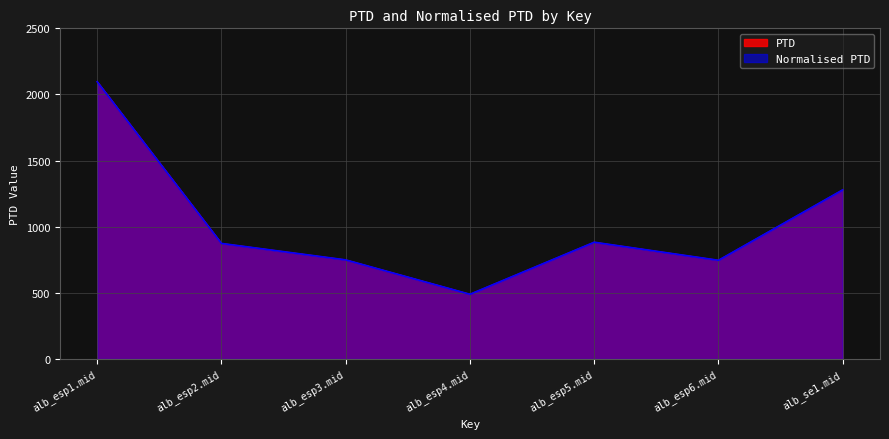

The PTD series shows 412.5 at alb_esp3.mid. True or false?

False